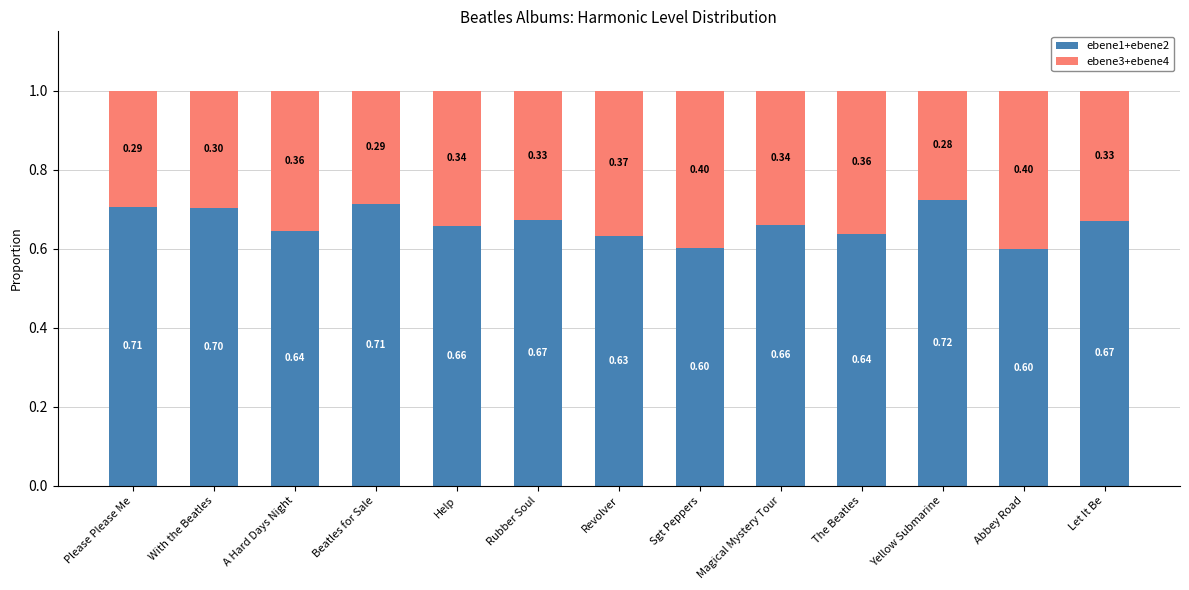

What is the difference between the maximum and minimum values in the ebene1+ebene2 series?

0.1